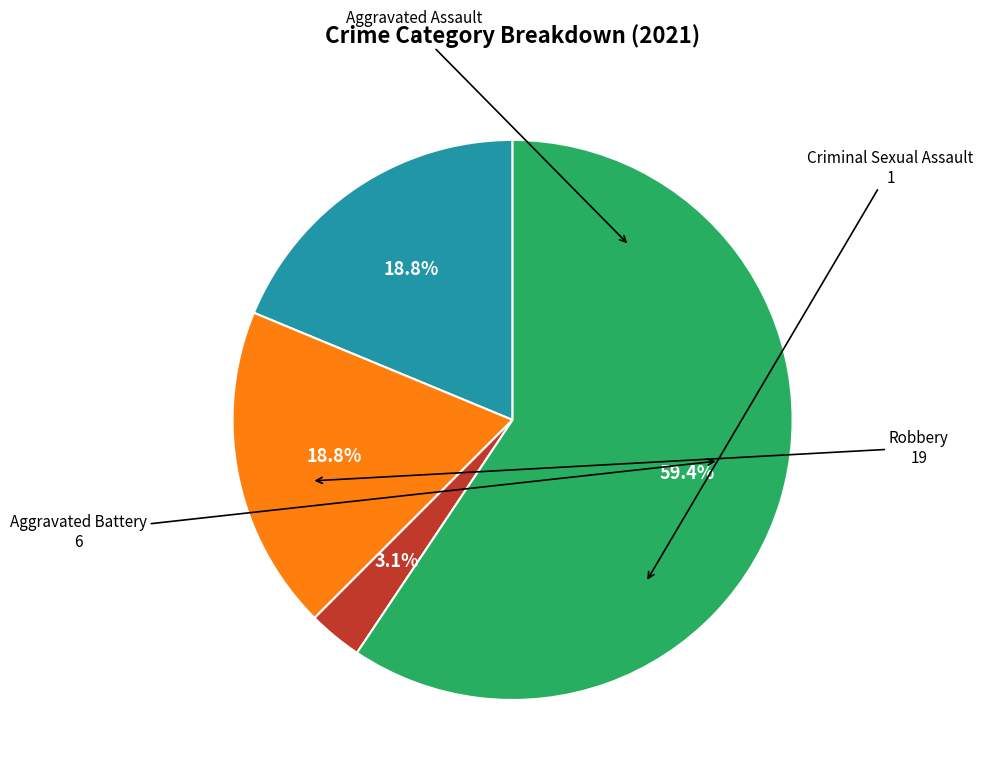

Is there a majority slice in this chart?

Yes